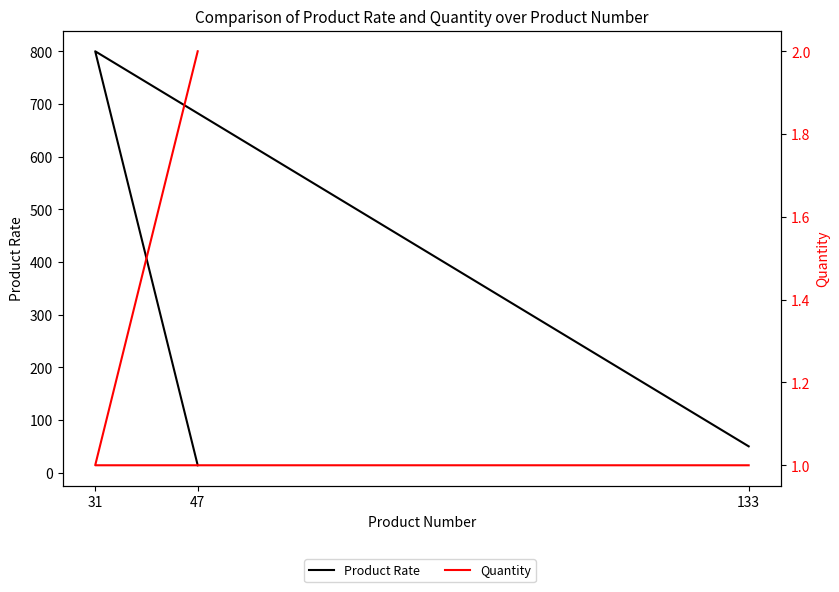

At which label does Product Rate reach its peak?

31